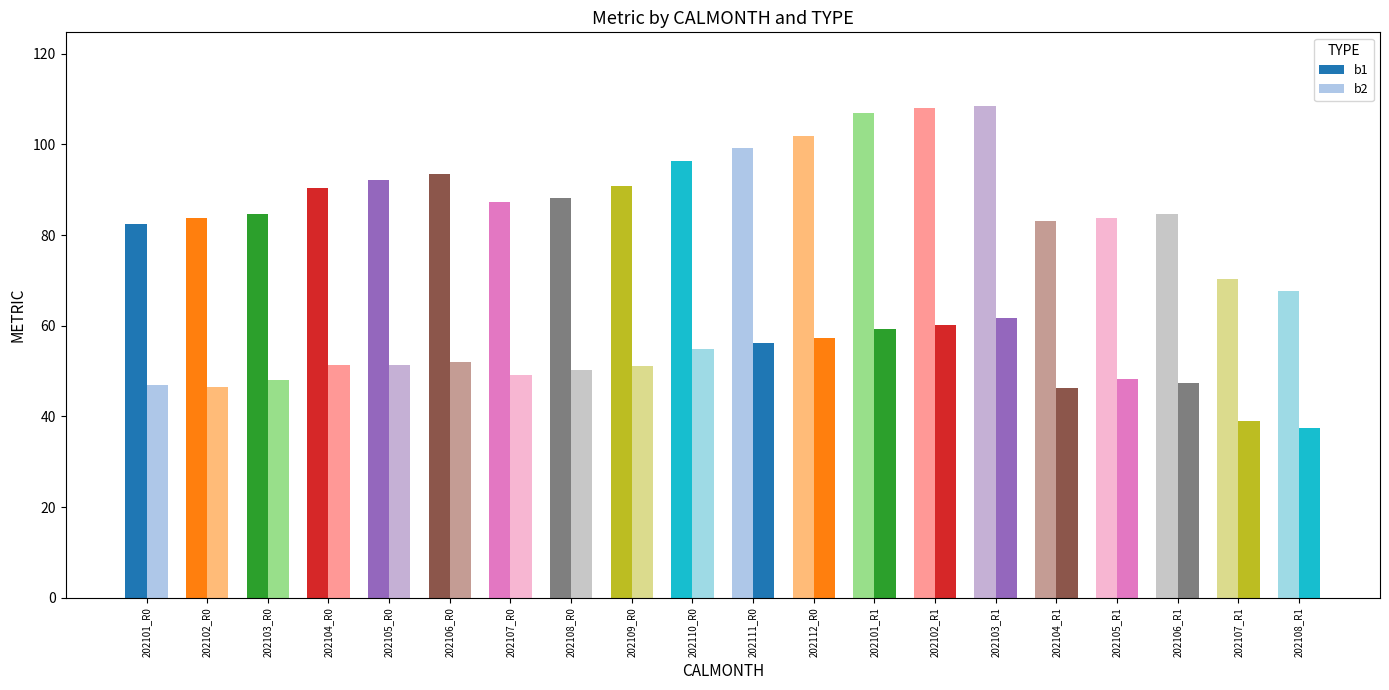

What is the label of the 7th bar from the right?

202102_R1